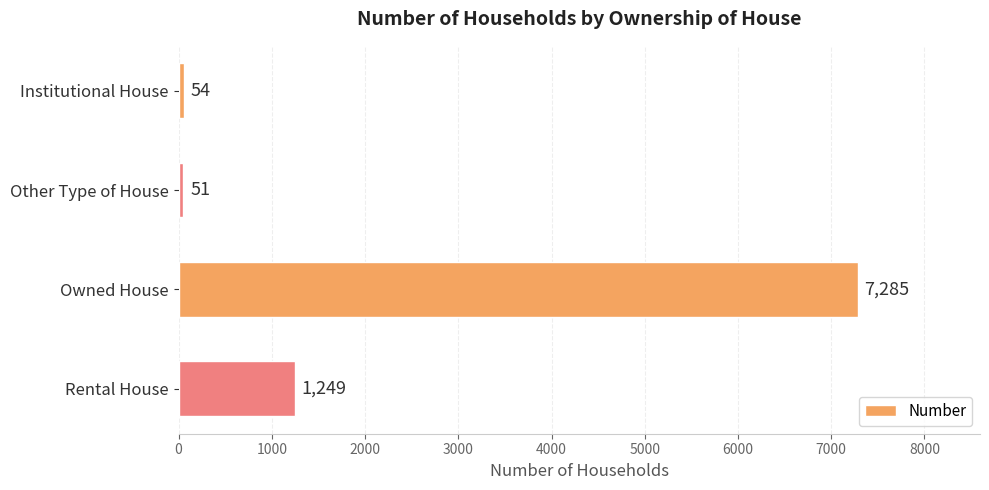

At which label is the value closest to 3668?

Rental House